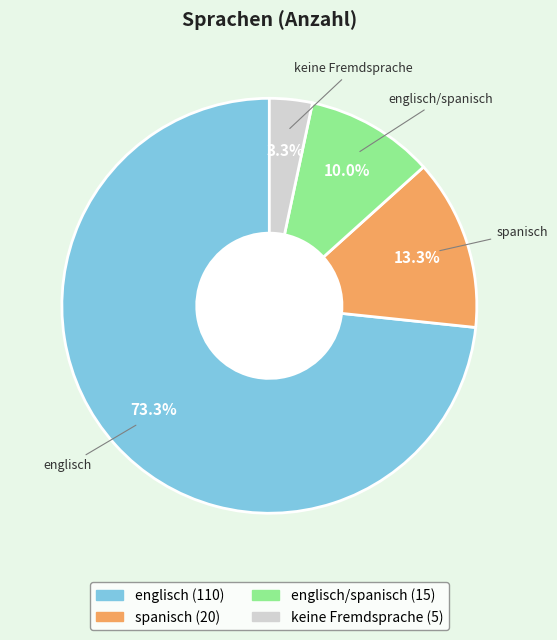

Is there any slice that represents more than half of the pie?

Yes